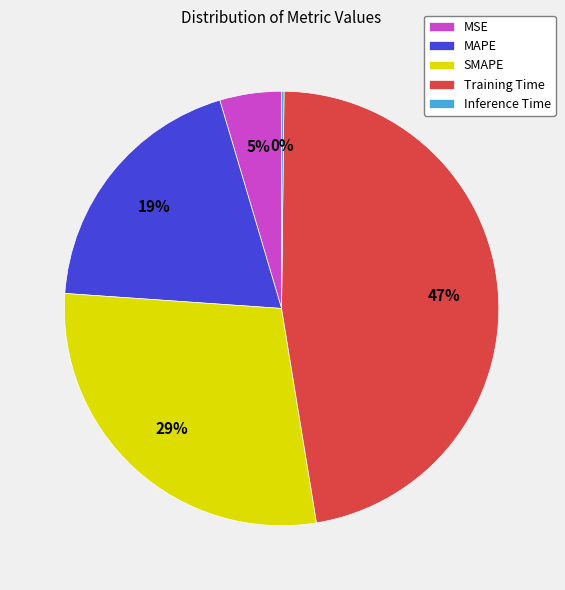

Combined, do Training Time and MSE account for over 50%?

Yes